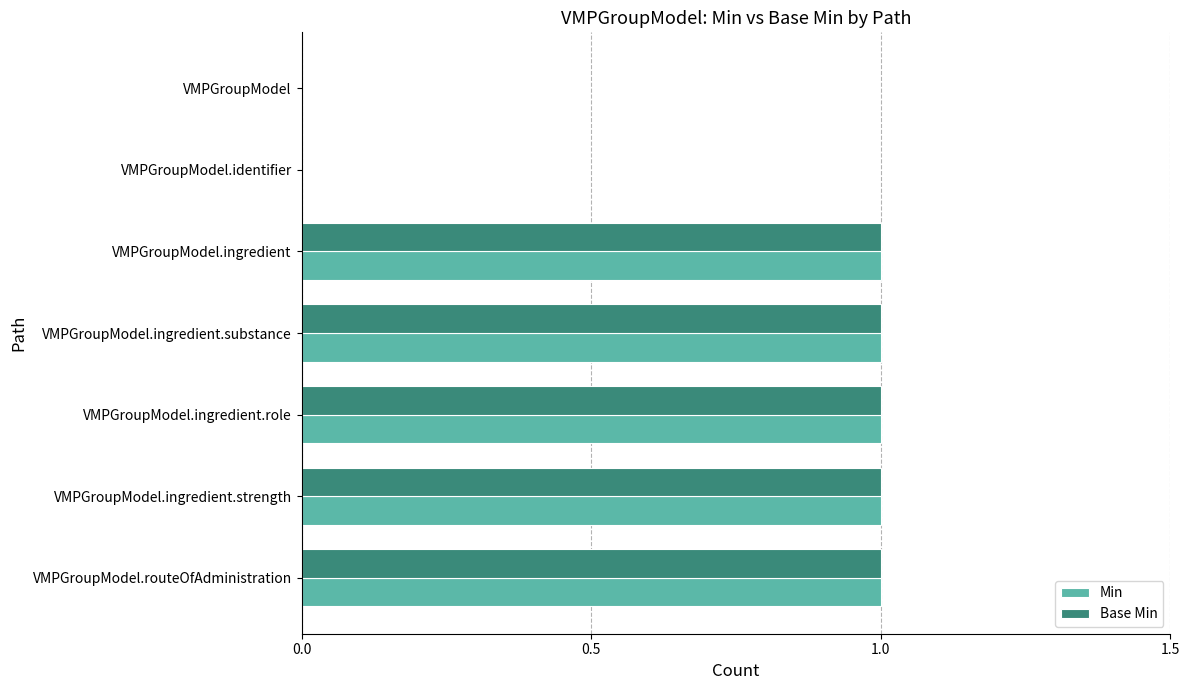

What is the sum of all Min values?

5